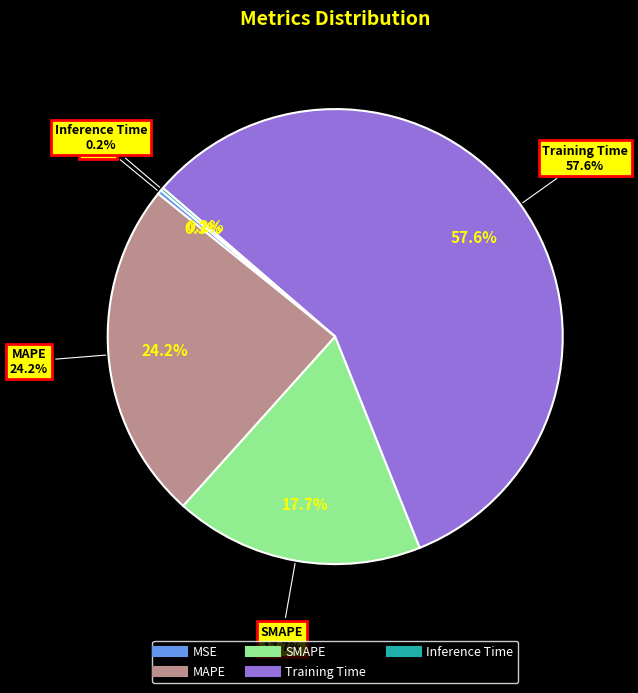

To the nearest percent, what is the average slice percentage?

20%